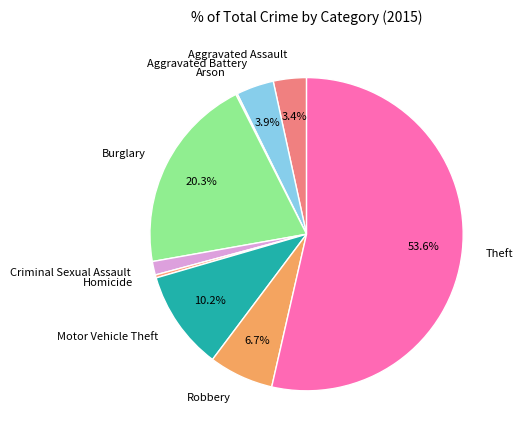

Combined, do Robbery and Homicide account for over 50%?

No